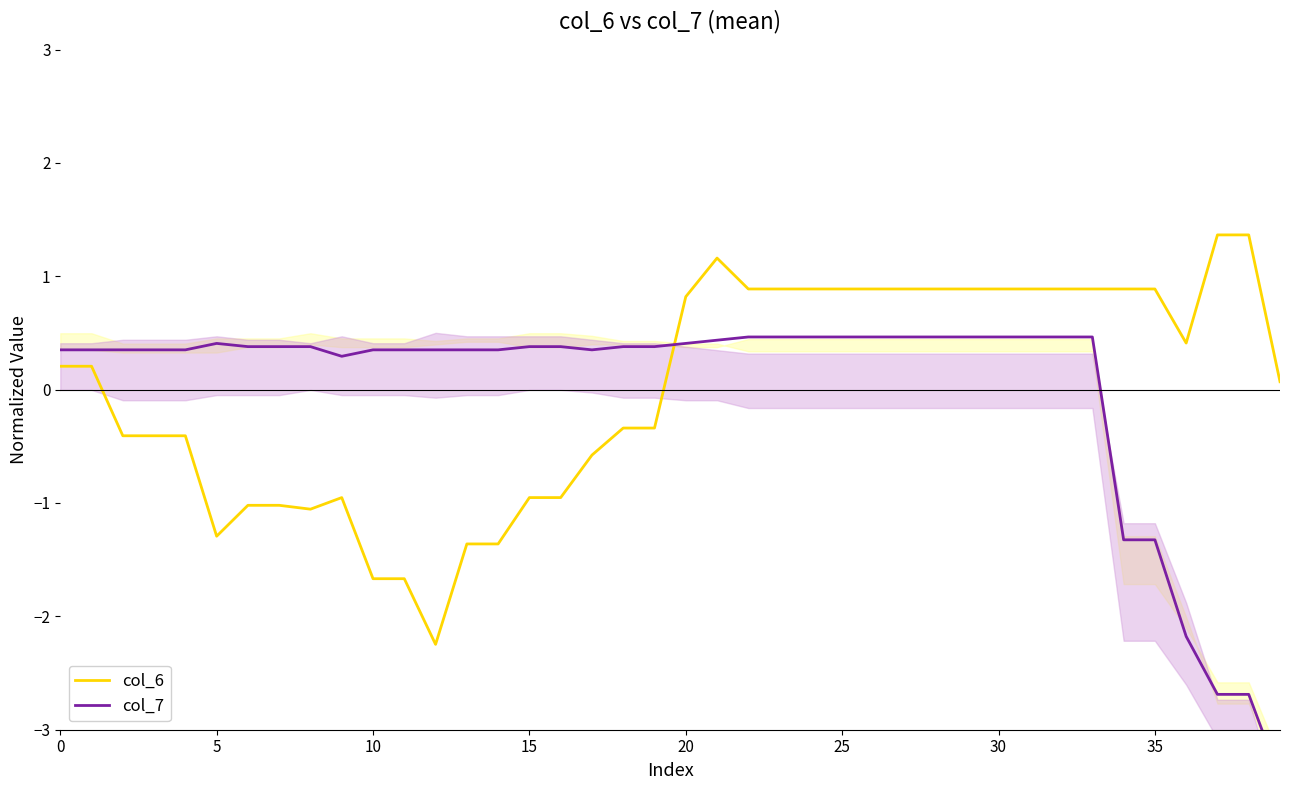

Reading left to right, extract all data points from this chart.

col_6: 0.2	0.2	-0.4	-0.4	-0.4	-1.3	-1.0	-1.0	-1.1	-1.0	-1.7	-1.7	-2.2	-1.4	-1.4	-1.0	-1.0	-0.6	-0.3	-0.3	0.8	1.2	0.9	0.9	0.9	0.9	0.9	0.9	0.9	0.9	0.9	0.9	0.9	0.9	0.9	0.9	0.4	1.4	1.4	0.1
col_7: 0.4	0.4	0.4	0.4	0.4	0.4	0.4	0.4	0.4	0.3	0.4	0.4	0.4	0.4	0.4	0.4	0.4	0.4	0.4	0.4	0.4	0.4	0.5	0.5	0.5	0.5	0.5	0.5	0.5	0.5	0.5	0.5	0.5	0.5	-1.3	-1.3	-2.2	-2.7	-2.7	-3.4